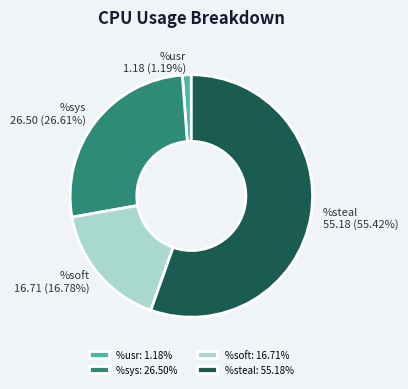

Which category has the biggest portion of the pie?

%steal